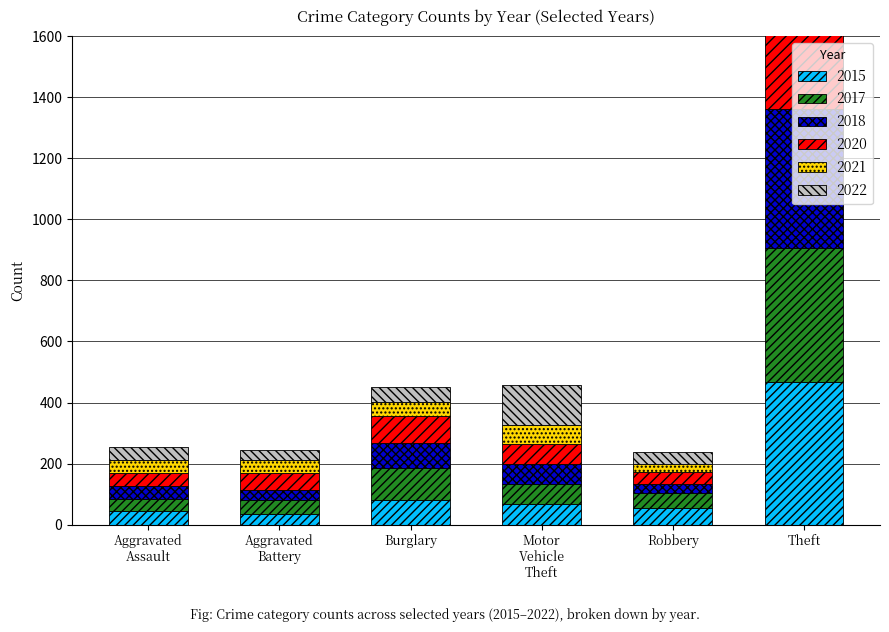

Which has a higher value, Burglary or Robbery?

Burglary